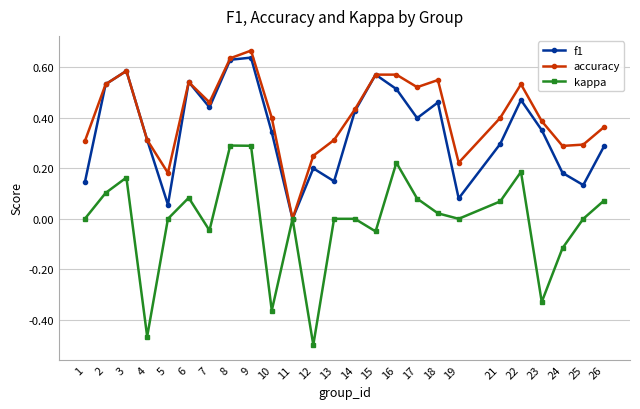

At which category does f1 reach its first local peak?

3